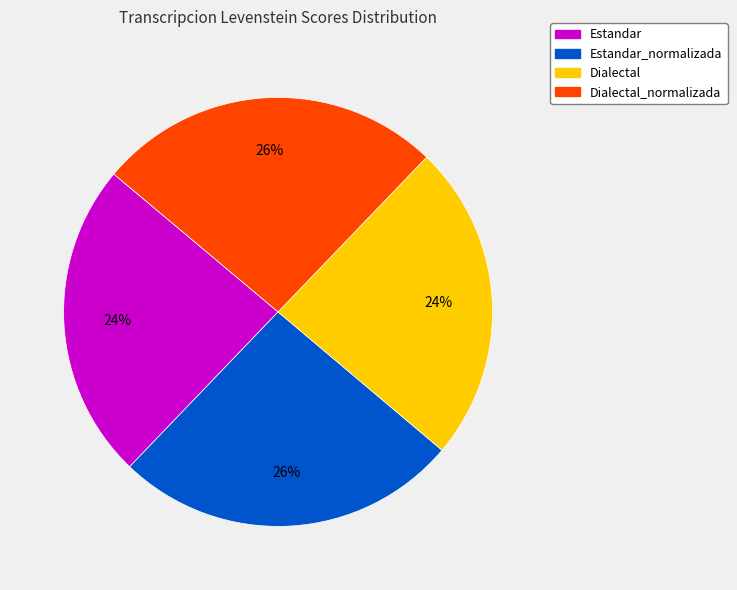

To the nearest percent, what is the difference between the largest and smallest slice percentages?

2%